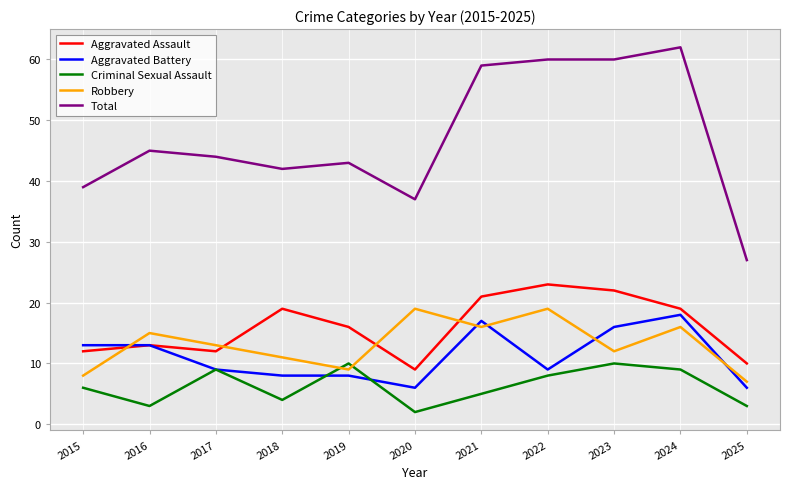

At which label does Aggravated Assault reach its minimum?

2020